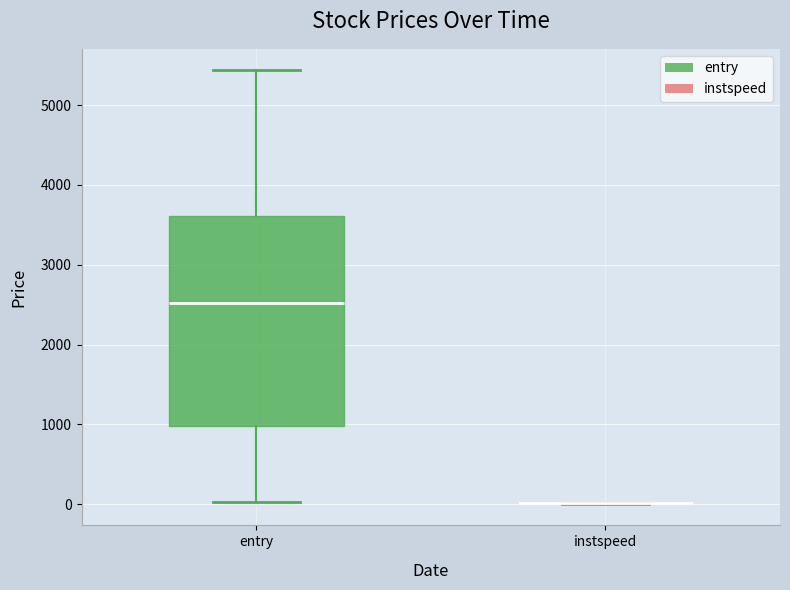

Reading left to right, read every box against the y-axis: the position of its median line, the range the box covers, and the ends of its whiskers. The values are not printed on the chart, so give them approximately, as read against the axis.

entry: median 2500, box 1000 to 3600, whiskers 0 to 5400
instspeed: box collapsed to a line at 0, whiskers 0 to 0